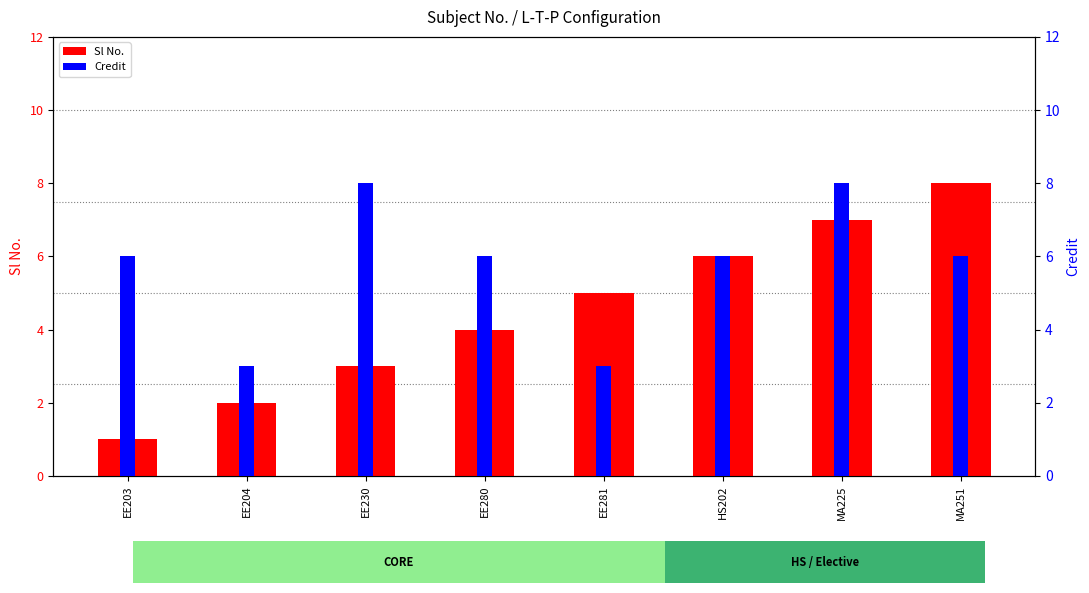

What are all the series names shown in the legend?

Sl No., Credit